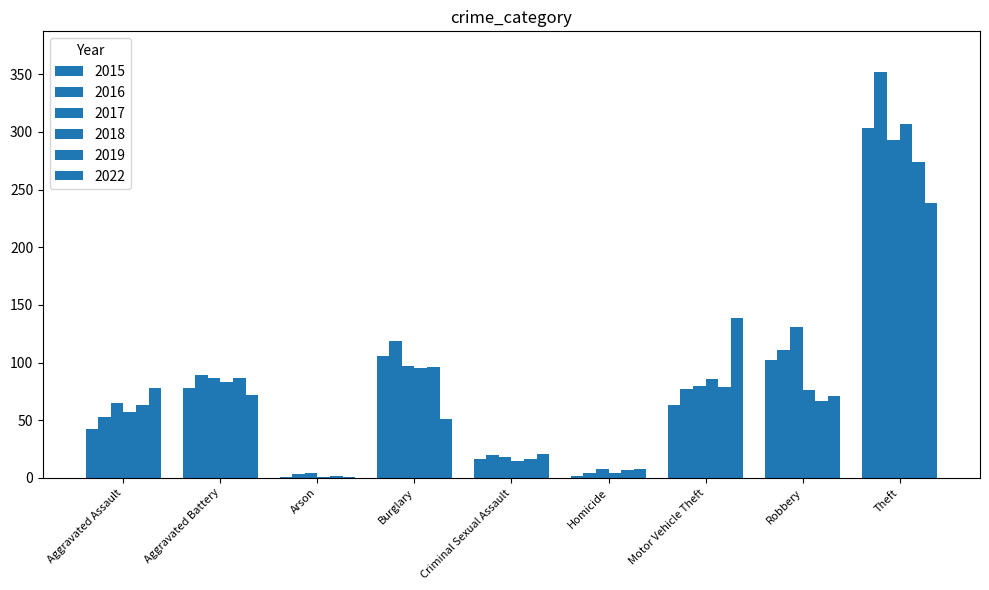

Which series has the widest spread of values?

2016